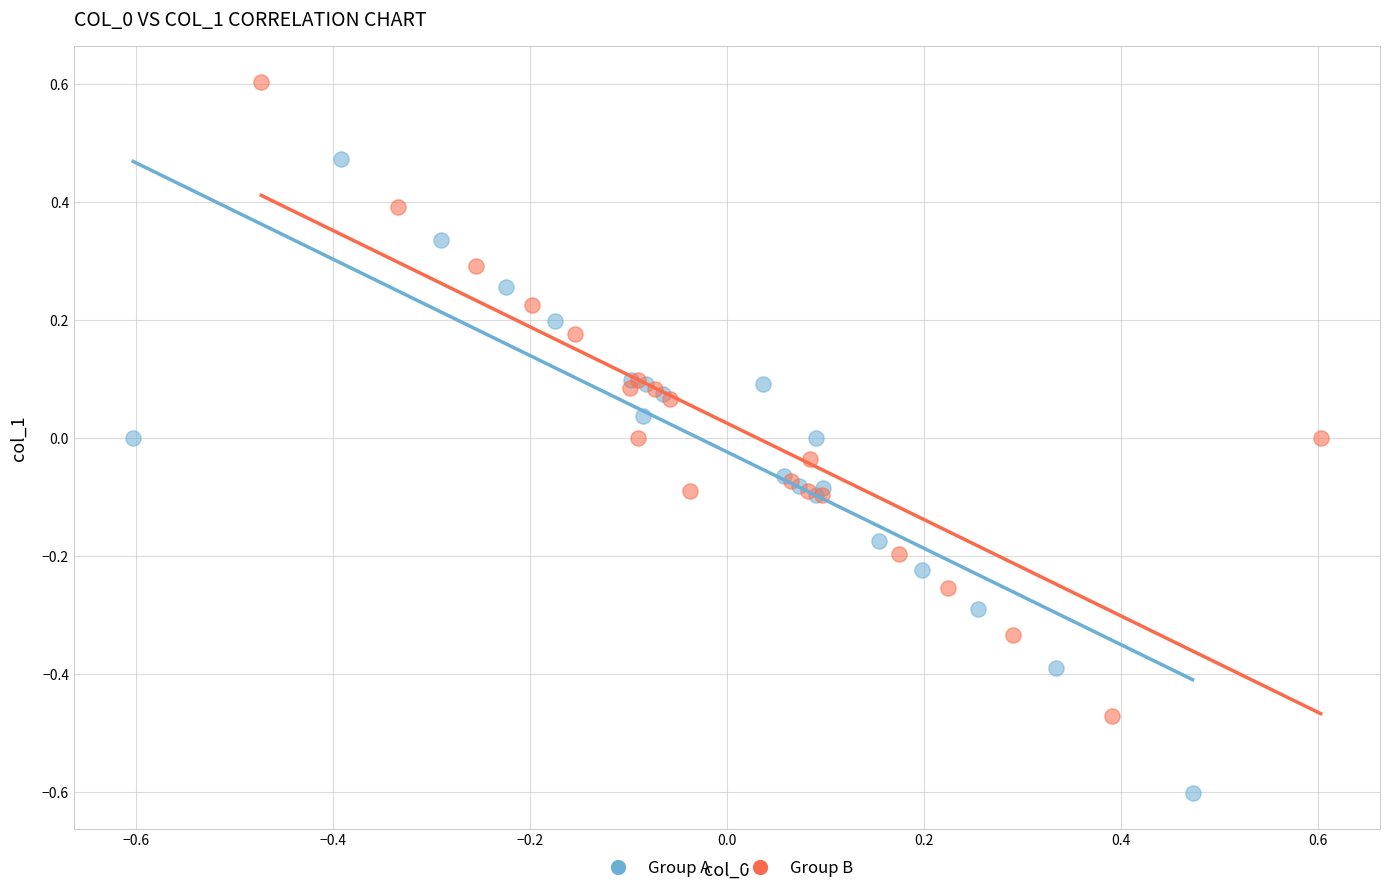

Which series reaches the maximum Y coordinate?

Group B